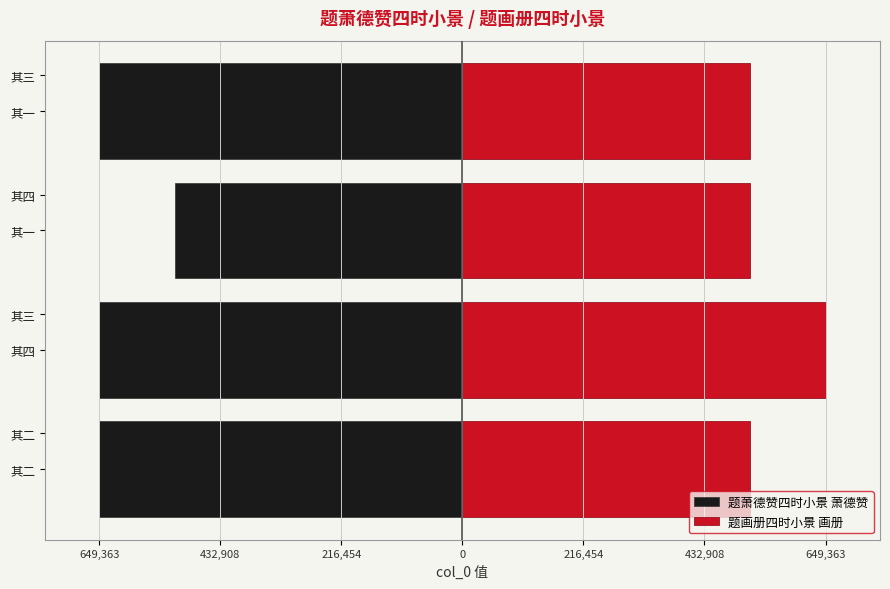

The value of 题画册四时小景 画册 at 其二 is 682163. True or false?

False